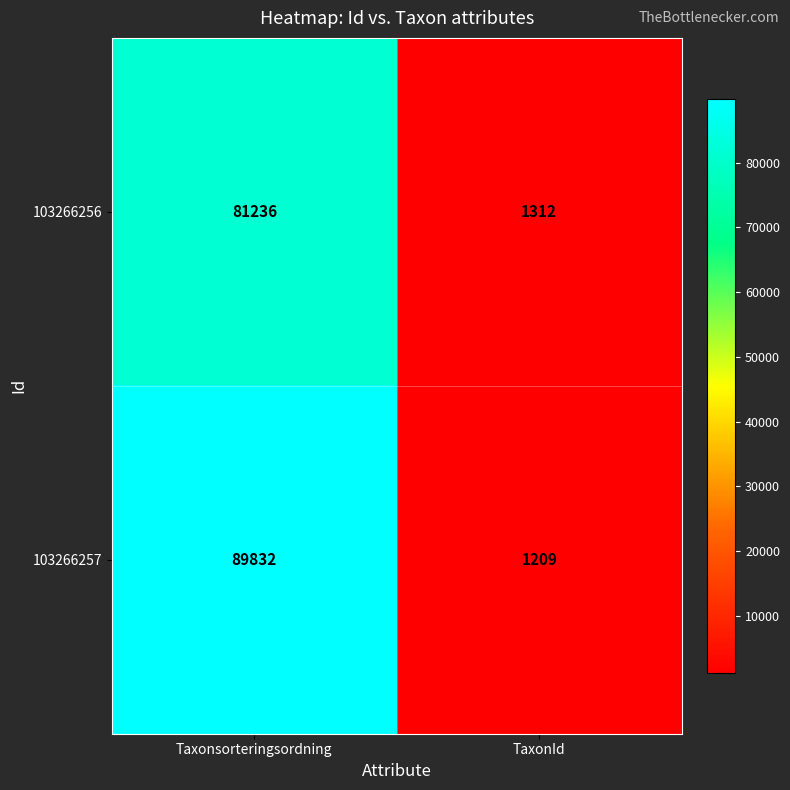

What is the approximate value of 103266257 at Taxonsorteringsordning?

89832